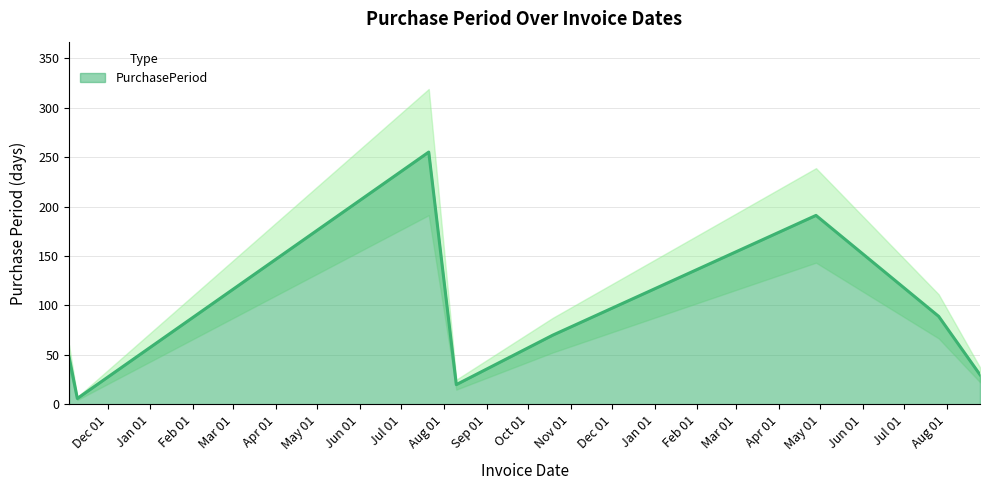

What is the ratio of the value at 2017-04-28 to the value at 2017-07-26?

2.1